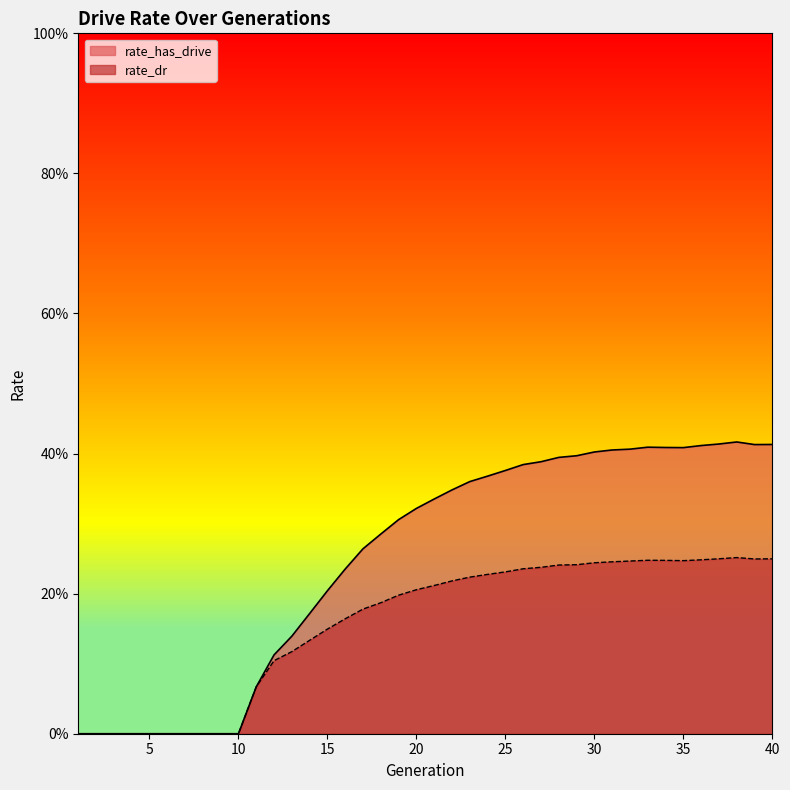

Is it true that rate_dr equals 0.1 at 39?

False